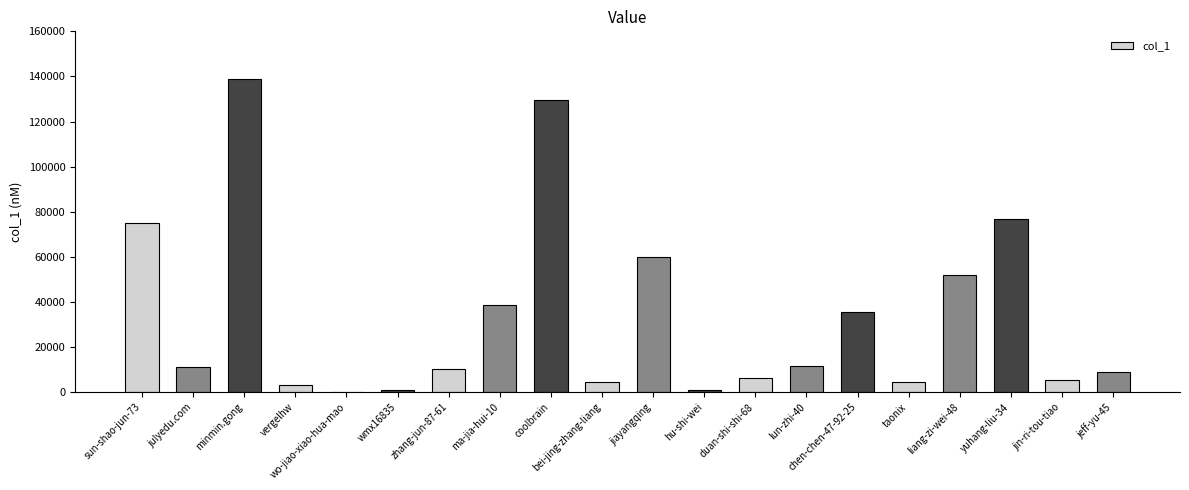

Is it true that the value at coolbrain is 129743?

True